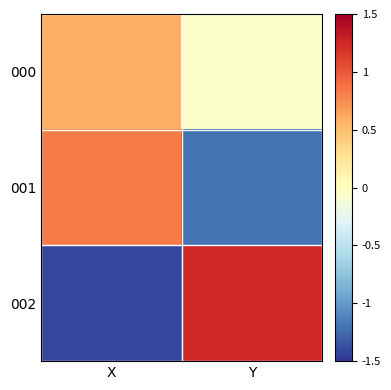

At X, list the series in order from smallest to largest.

002, 000, 001